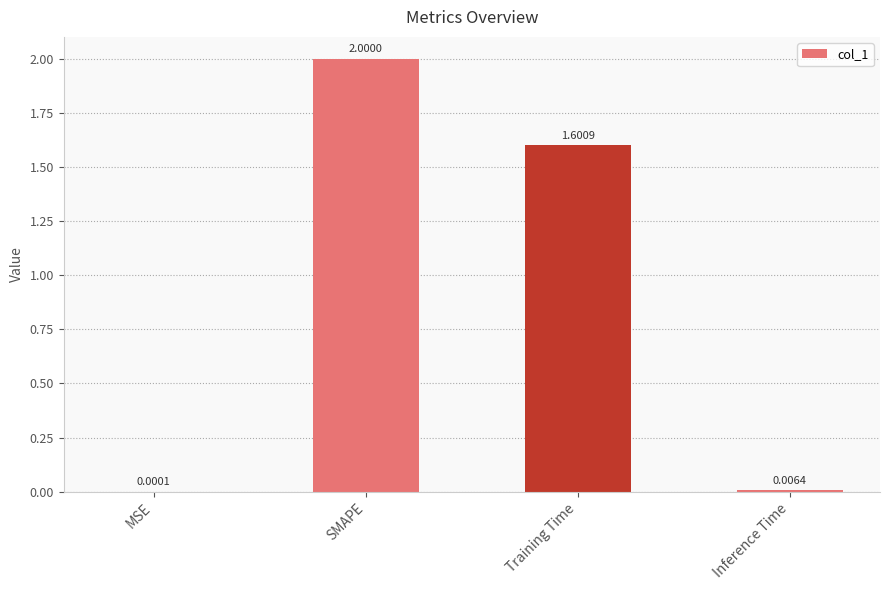

What is the difference between the values at MSE and SMAPE?

2.0